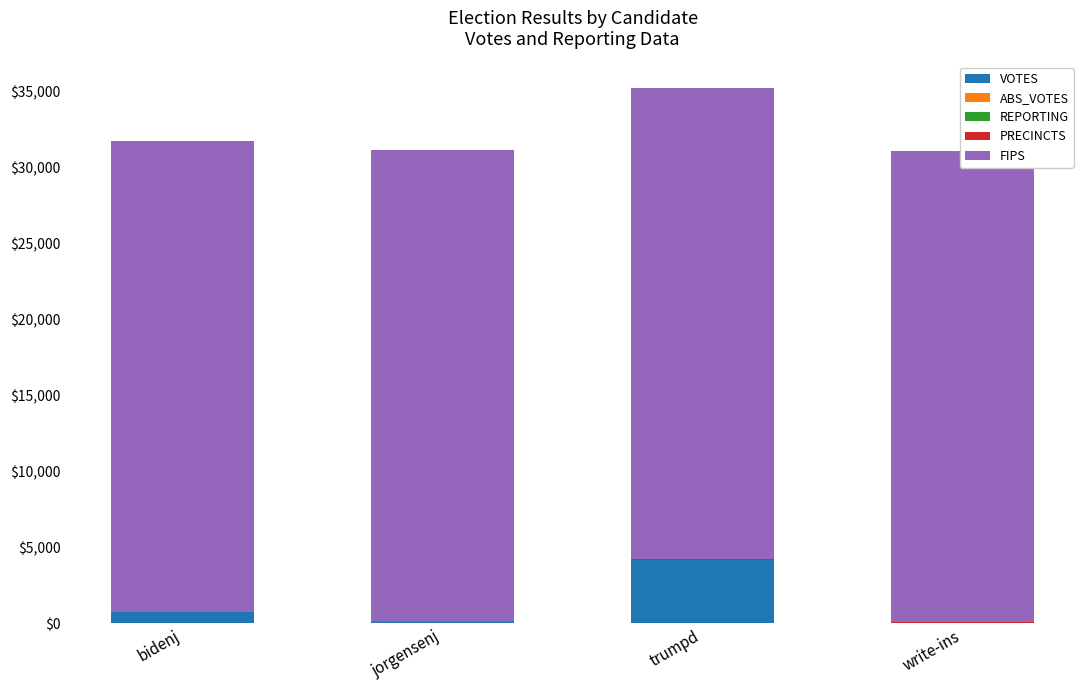

Rank the series at write-ins from highest to lowest value.

FIPS, VOTES, REPORTING, PRECINCTS, ABS_VOTES